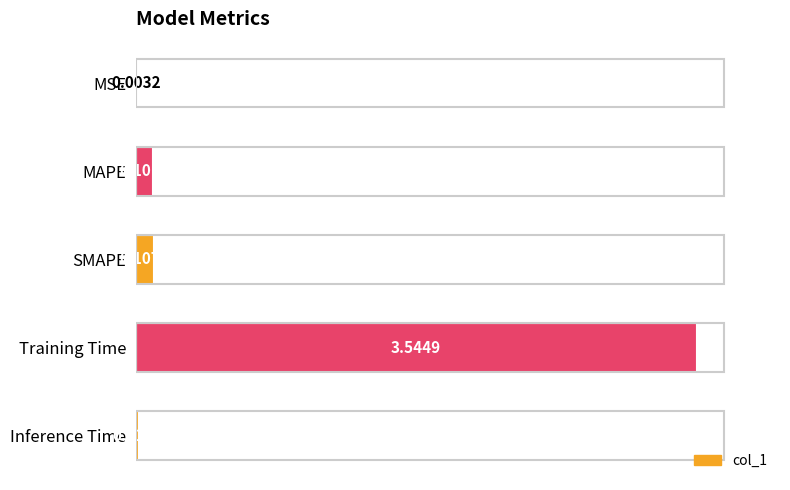

Where is the data nearest to the value 1?

SMAPE